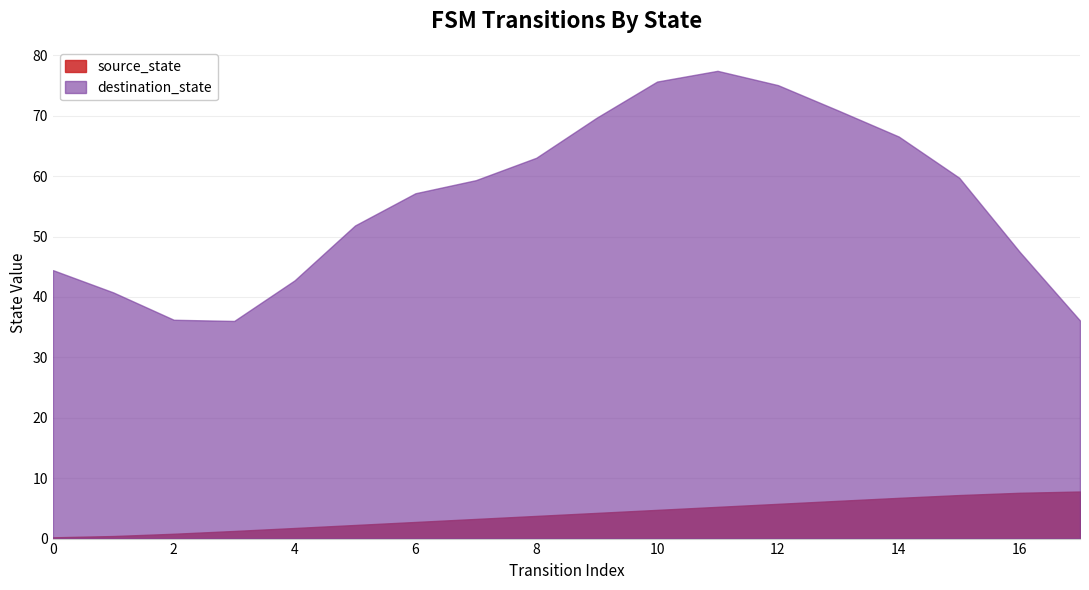

True or false: the data has more than 1 interior local peaks.

False